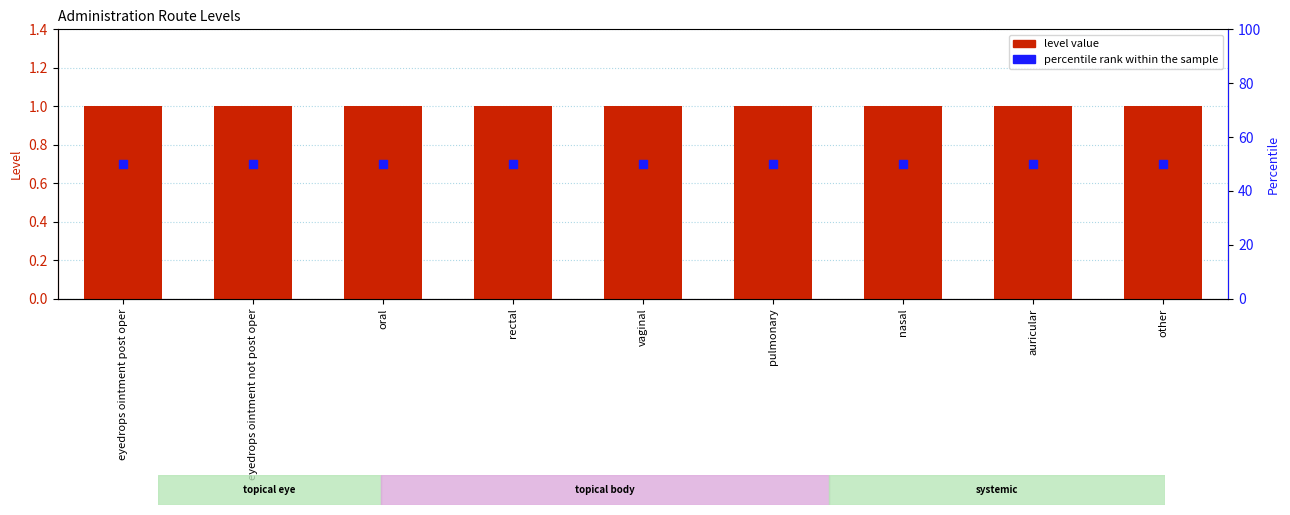

What is the total value across all series at vaginal?

51